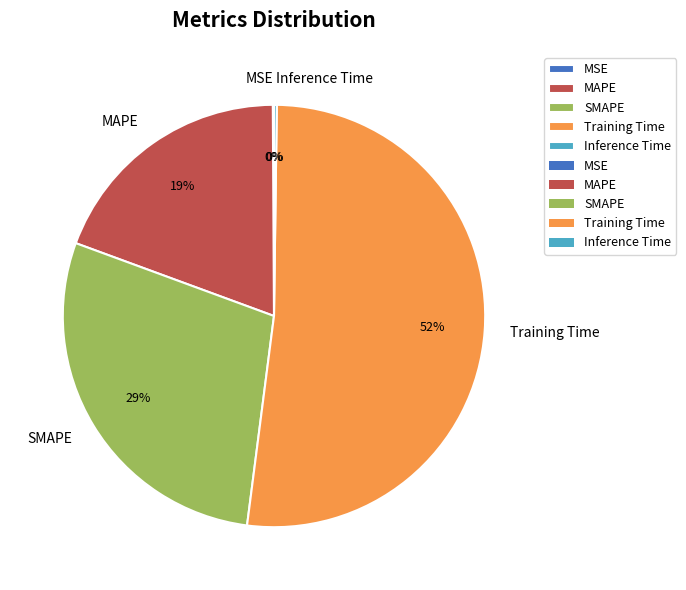

The MAPE slice represents 19% of the pie. True or false?

True